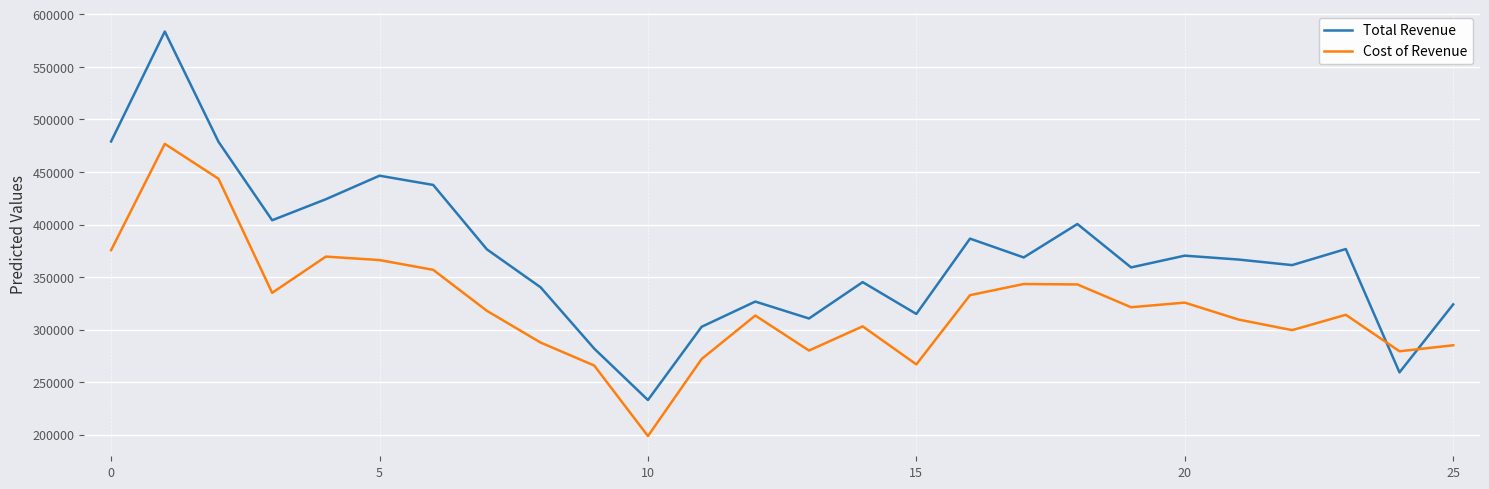

How many values in the Cost of Revenue series are below 317900?

13